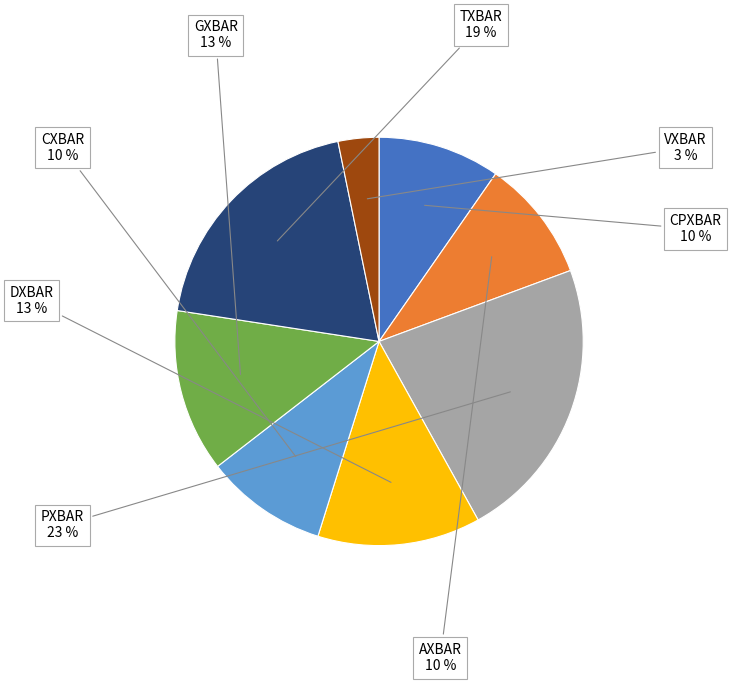

Is there a majority slice in this chart?

No